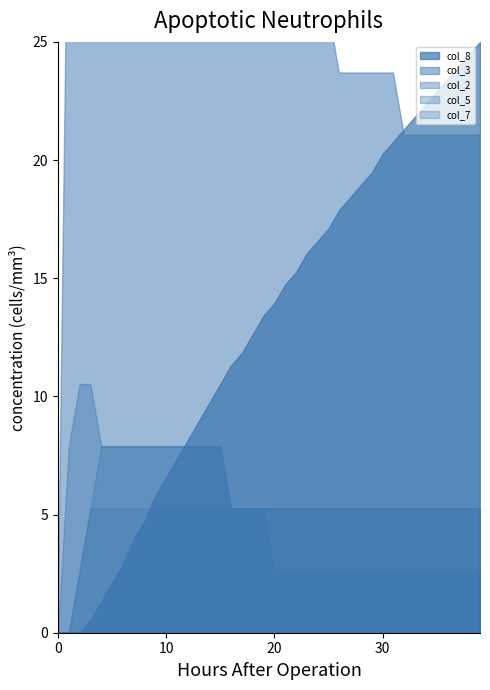

What is the difference between the highest and lowest values at 27?

37986.1